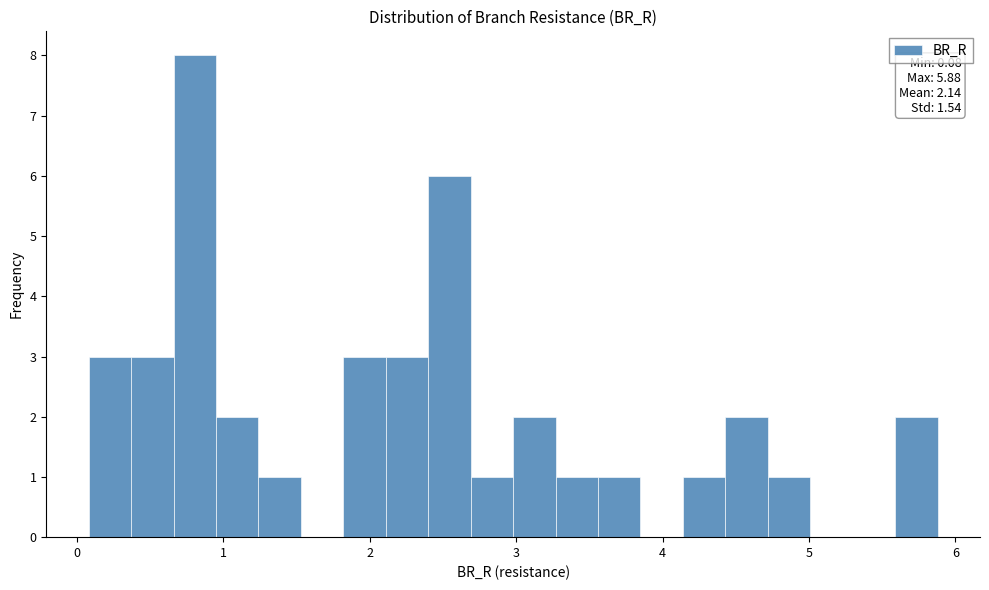

Around what value on the x-axis is the tallest bar? Give the approximate position of its centre, as read against the axis.

0.8